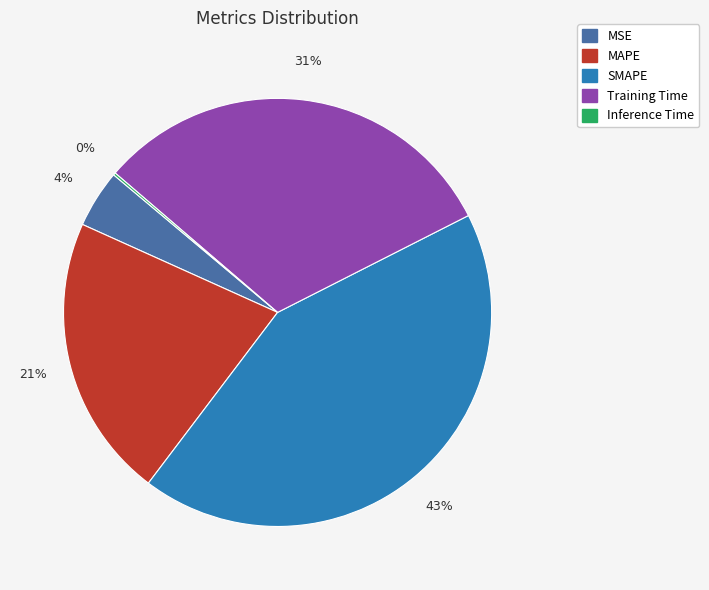

To the nearest percent, what is the difference between the largest and smallest slice percentages?

43%